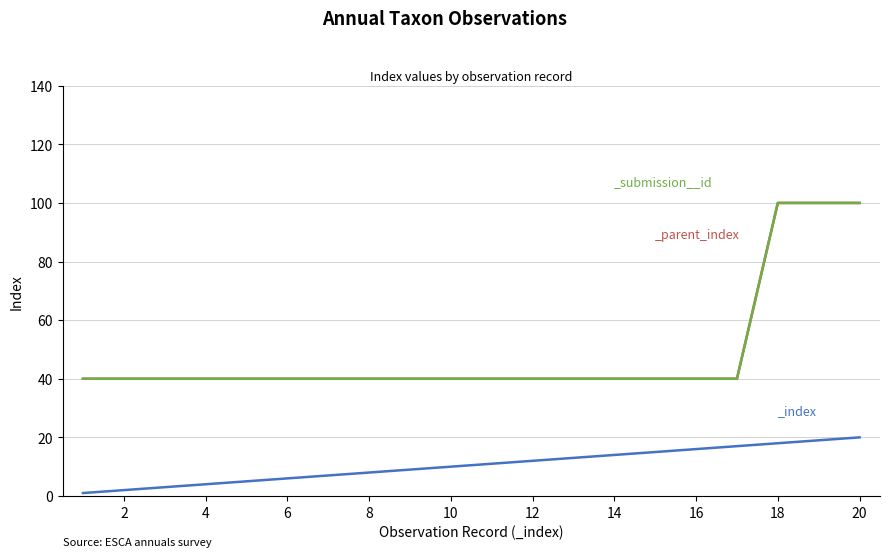

List the series in order of their peak value, lowest first.

_index, _parent_index, _submission__id